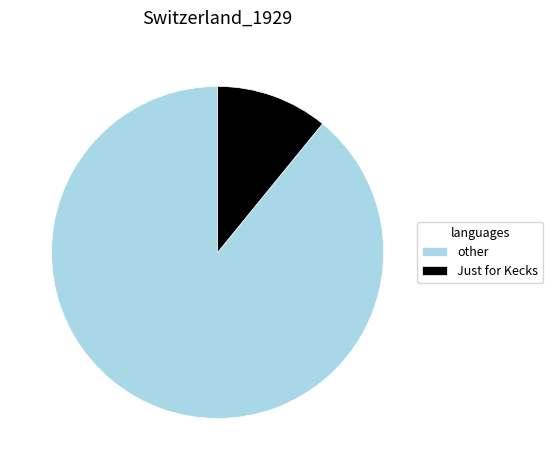

The Just for Kecks slice represents 4% of the pie. True or false?

False